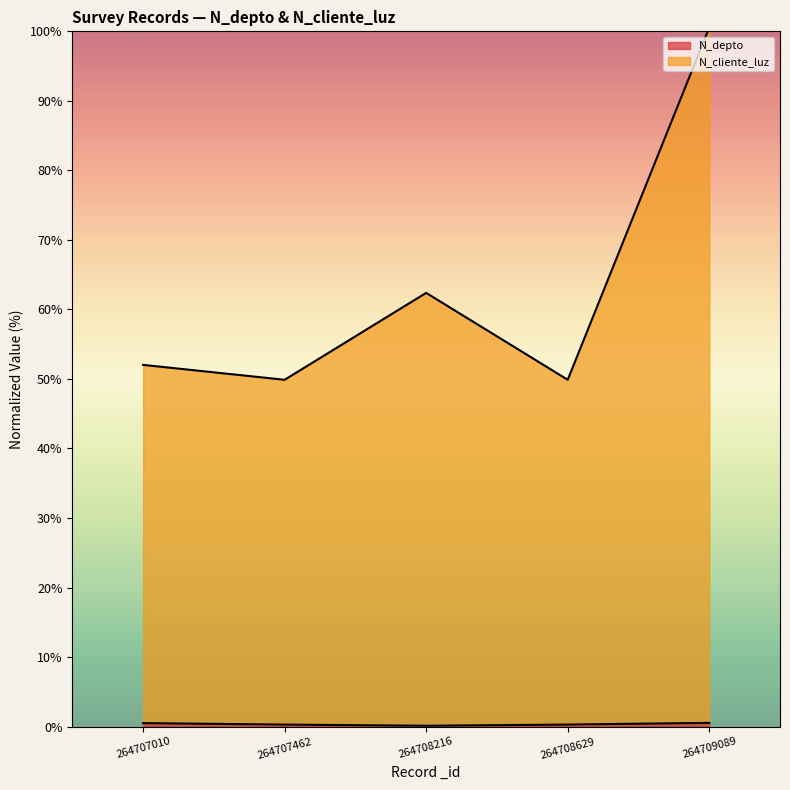

Reading left to right, transcribe all the data shown in this chart.

N_depto: 0.5	0.3	0.1	0.3	0.5
N_cliente_luz: 52.0	49.9	62.4	49.9	100.5